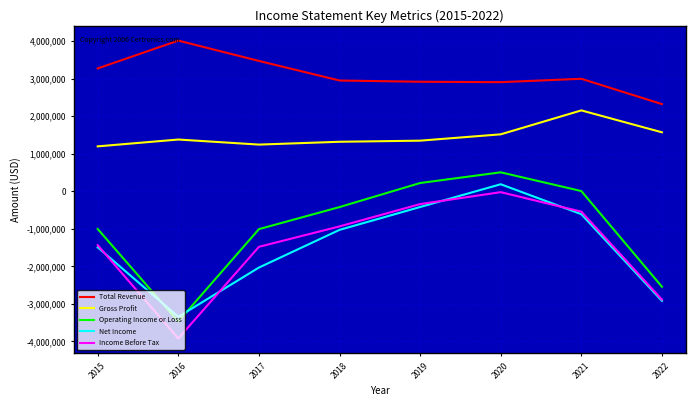

The Total Revenue series shows 3468900 at 2017. True or false?

True